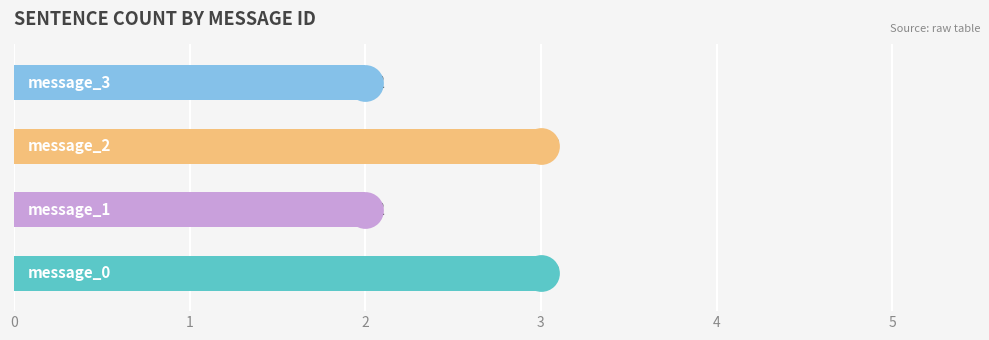

Approximately how many times larger is the value at 3 compared to 0?

0.7